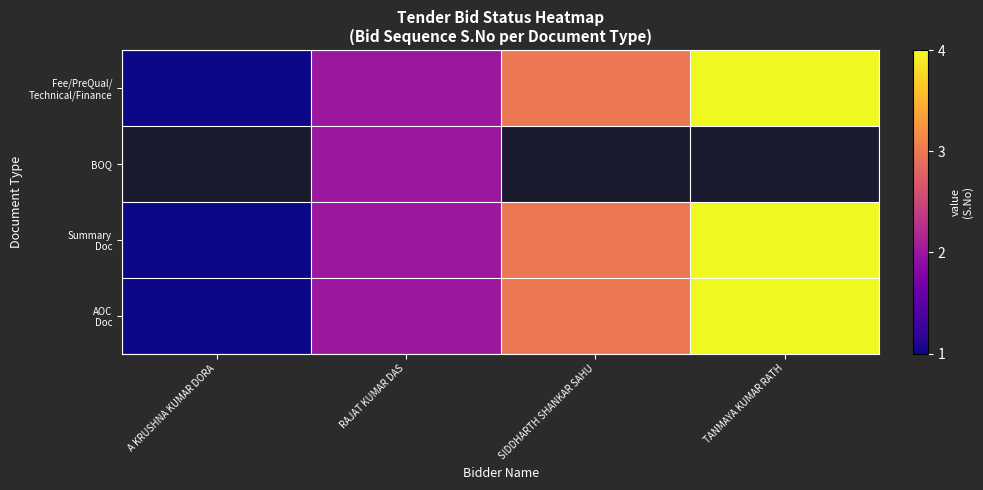

What is the sum of all Fee/PreQual/ Technical/Finance values?

10.0